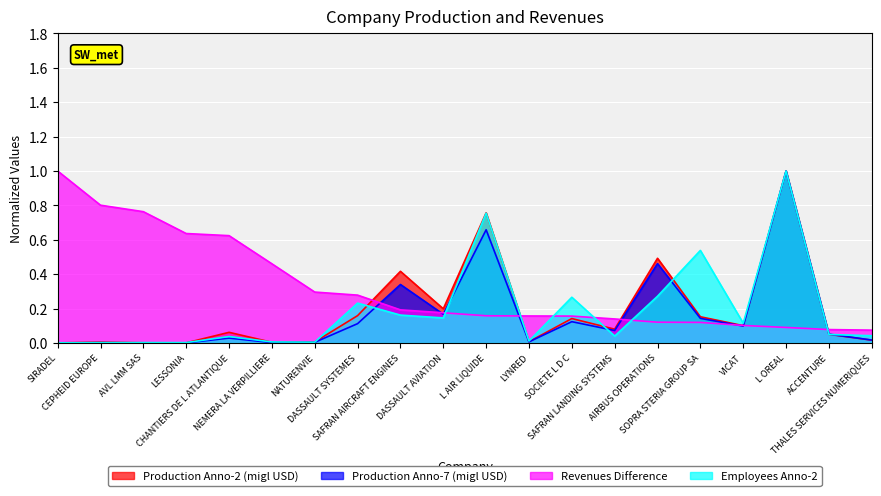

Reading right to left, transcribe all the data shown in this chart.

Production Anno-2 (migl USD): 0.0	0.1	1.0	0.1	0.2	0.5	0.1	0.1	0.0	0.8	0.2	0.4	0.2	0.0	0.0	0.1	0.0	0.0	0.0	0.0
Production Anno-7 (migl USD): 0.0	0.1	1.0	0.1	0.1	0.5	0.1	0.1	0.0	0.7	0.2	0.3	0.1	0.0	0.0	0.0	0.0	0.0	0.0	0.0
Revenues Difference: 0.1	0.1	0.1	0.1	0.1	0.1	0.1	0.2	0.2	0.2	0.2	0.2	0.3	0.3	0.5	0.6	0.6	0.8	0.8	1.0
Employees Anno-2: 0.0	0.0	1.0	0.1	0.5	0.3	0.0	0.3	0.0	0.8	0.1	0.2	0.2	0.0	0.0	0.0	0.0	0.0	0.0	0.0